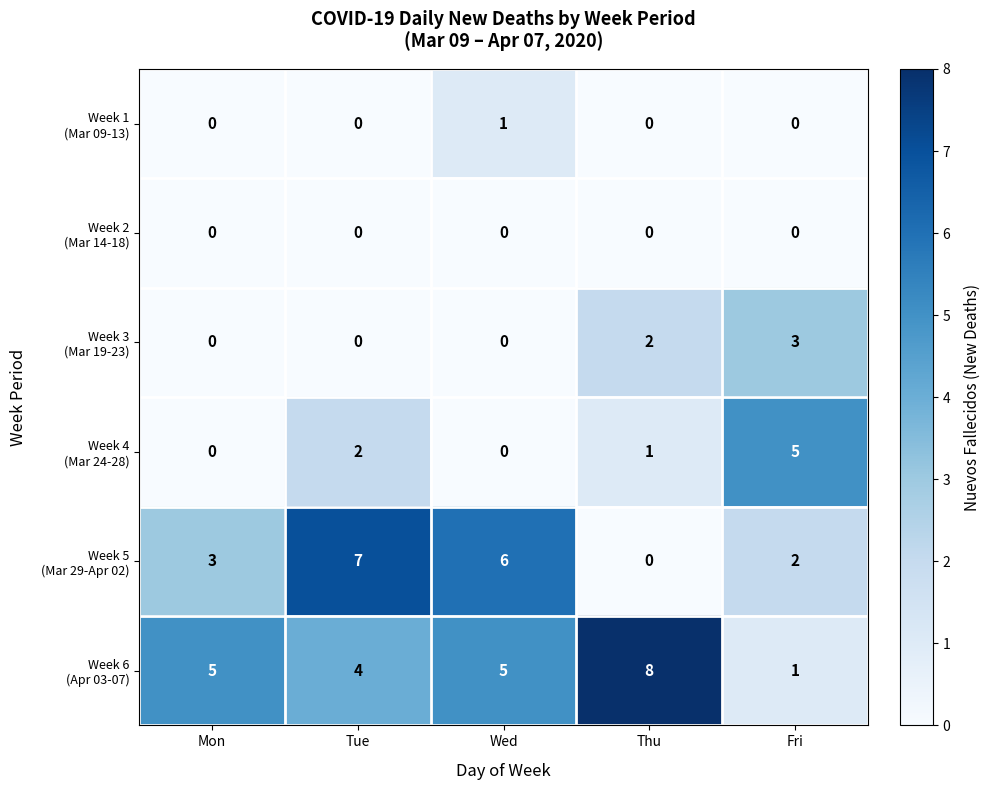

What is the total value across all series at Mon?

8